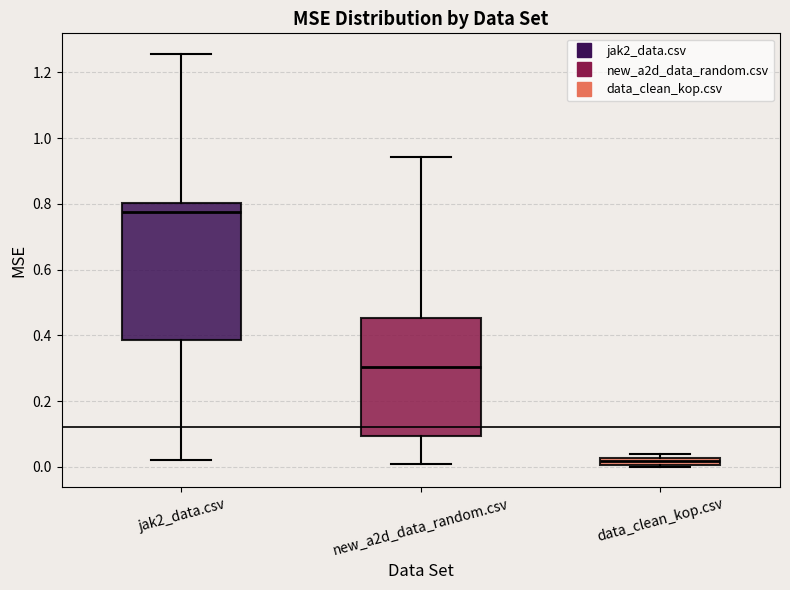

Which box is the tallest, from its lower edge to its upper edge?

jak2_data.csv